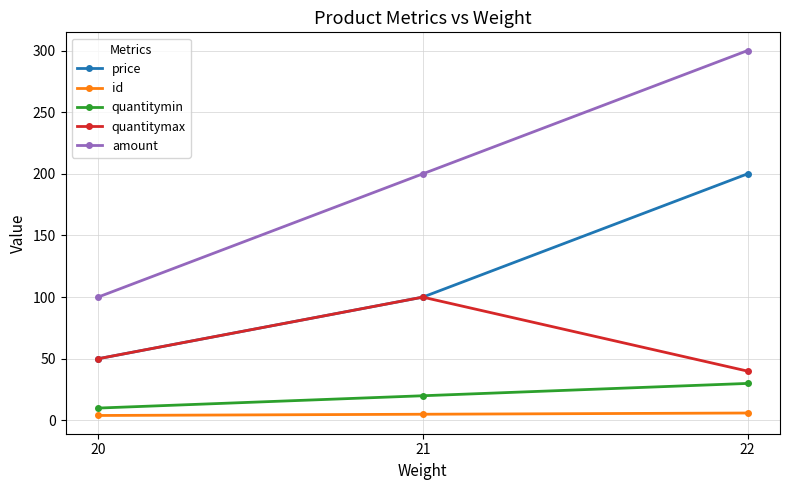

What is the lowest value of the id series?

4